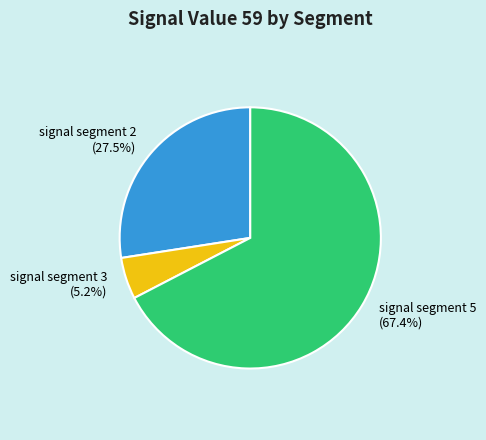

Between signal segment 5 (67.4%) and signal segment 3 (5.2%), which is larger?

signal segment 5 (67.4%)